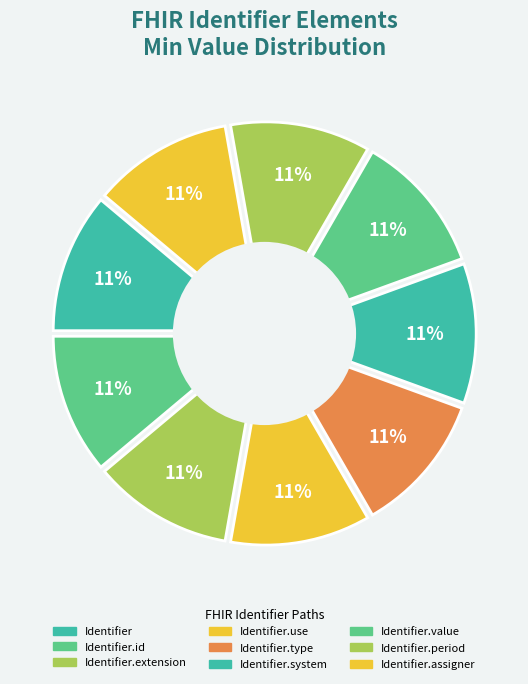

Is it true that Identifier.period is 13% of the pie?

False